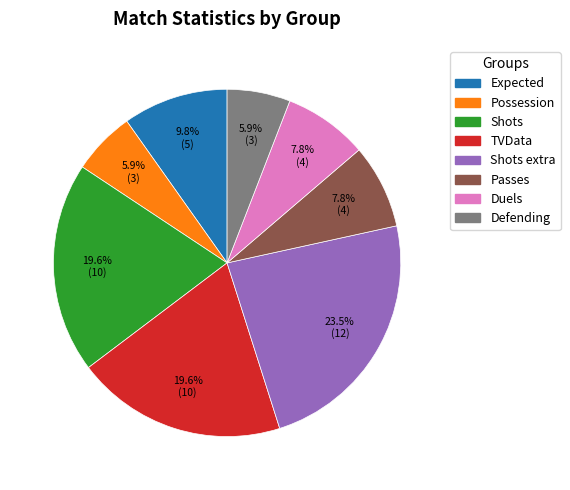

Is there a majority slice in this chart?

No